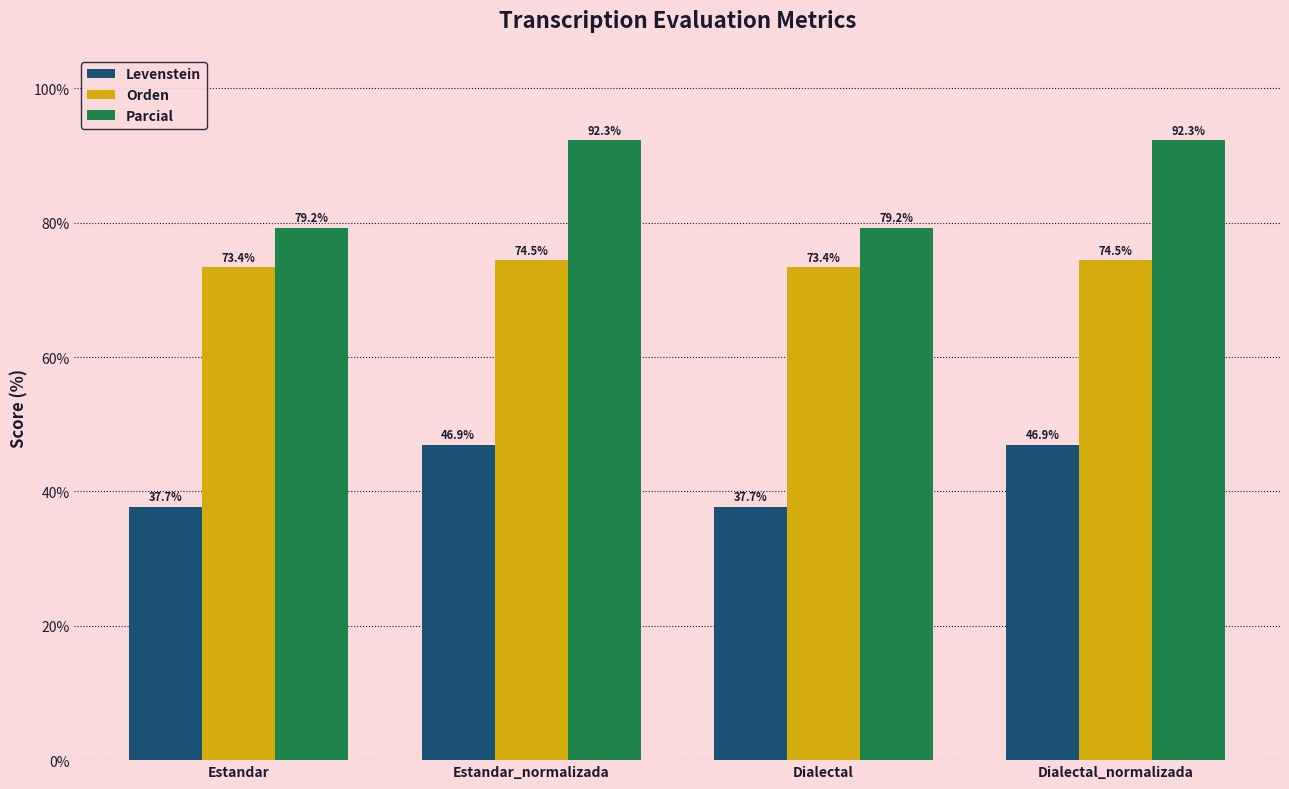

Rank the series by their maximum value, from highest to lowest.

Parcial, Orden, Levenstein